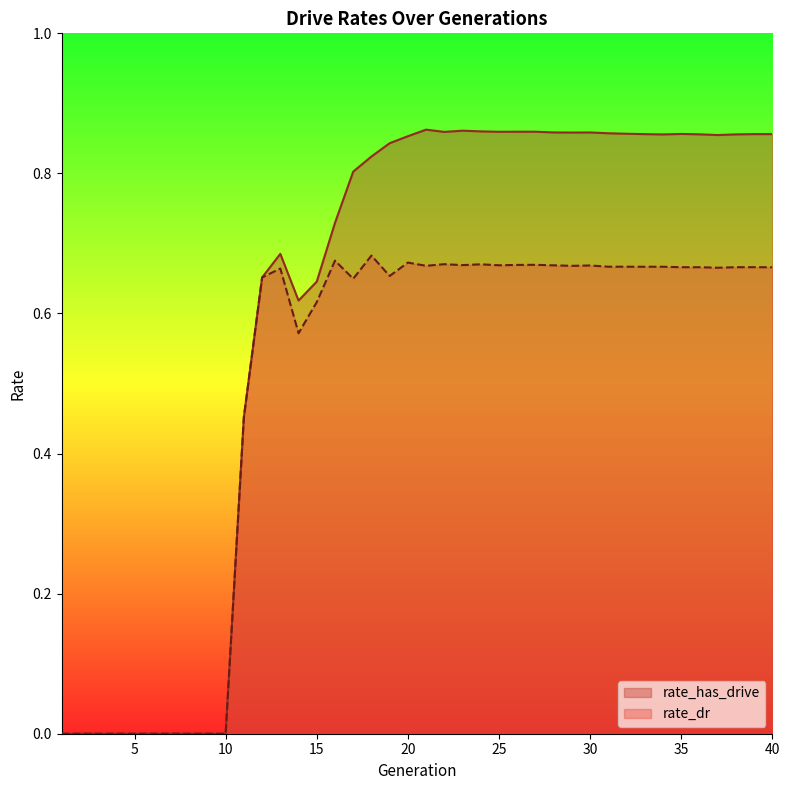

What is the total value across all series at 40?

1.5